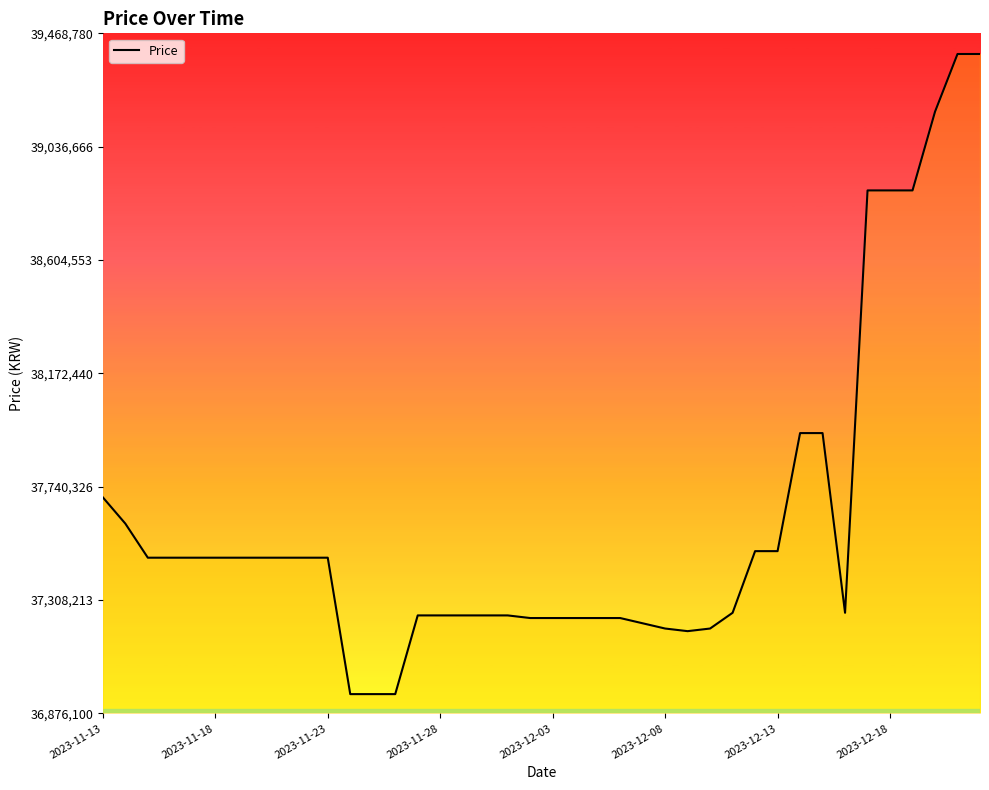

What is the minimum value shown in the chart?

36950000